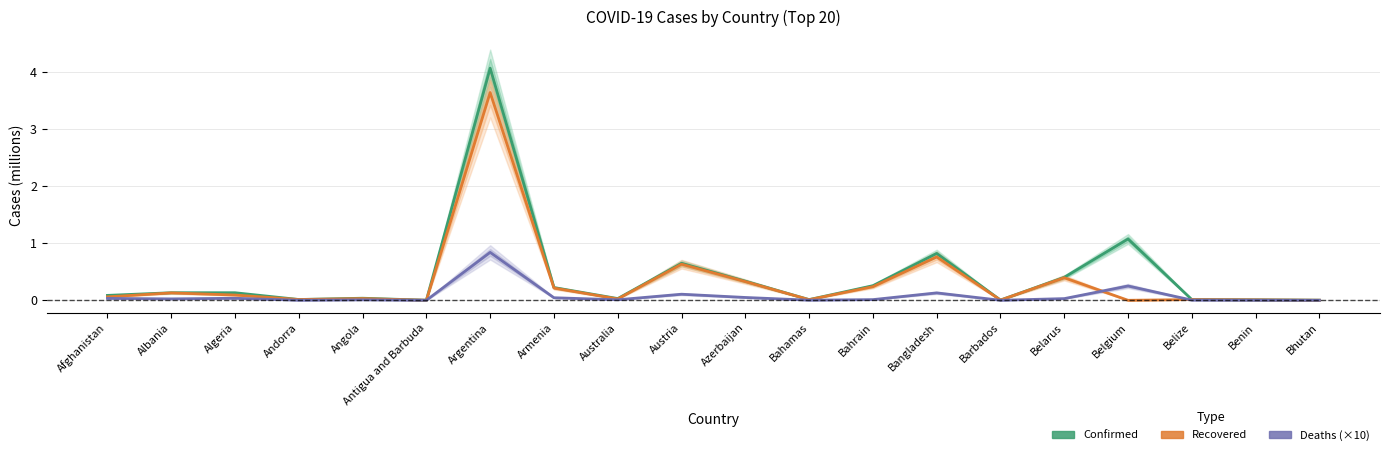

What is the maximum value shown in the chart?

4.1